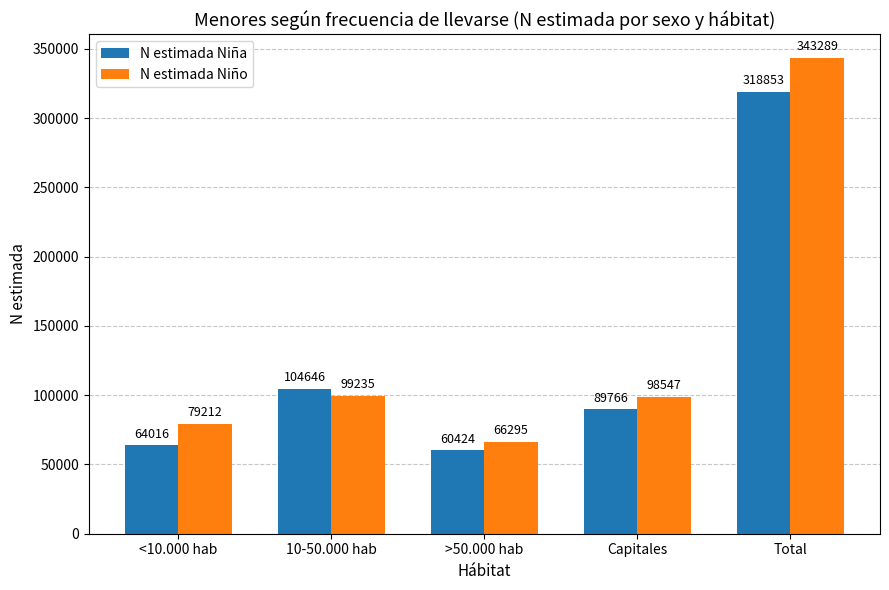

Rank the series by their maximum value, from lowest to highest.

N estimada Niña, N estimada Niño